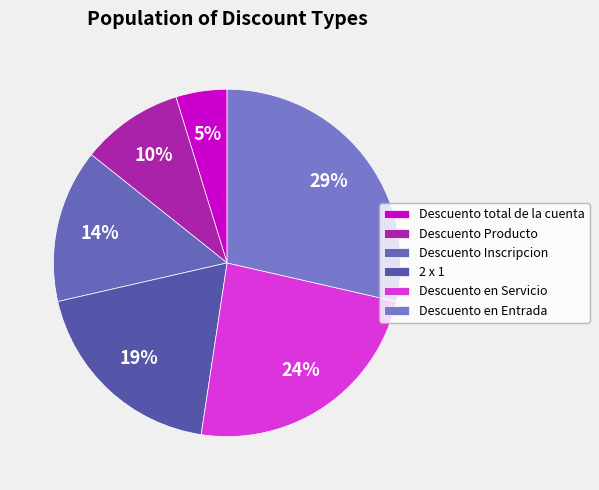

To the nearest percent, what portion does Descuento Inscripcion represent?

14%